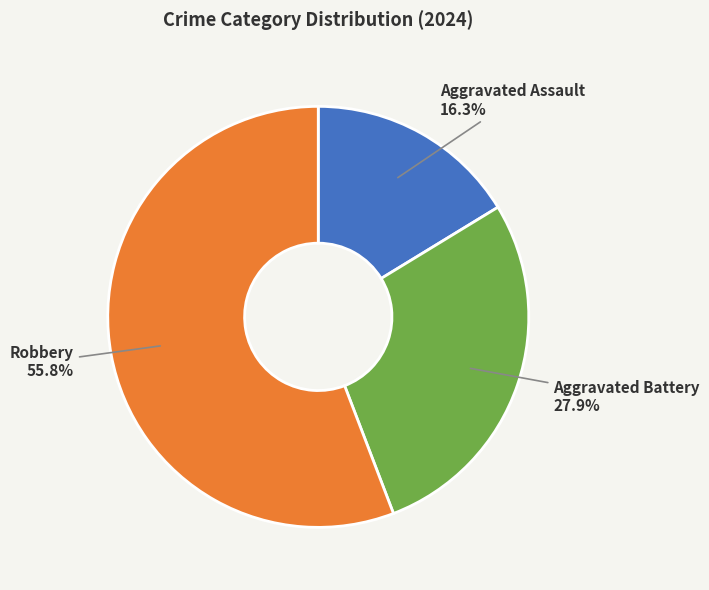

Is there any slice that represents more than half of the pie?

Yes